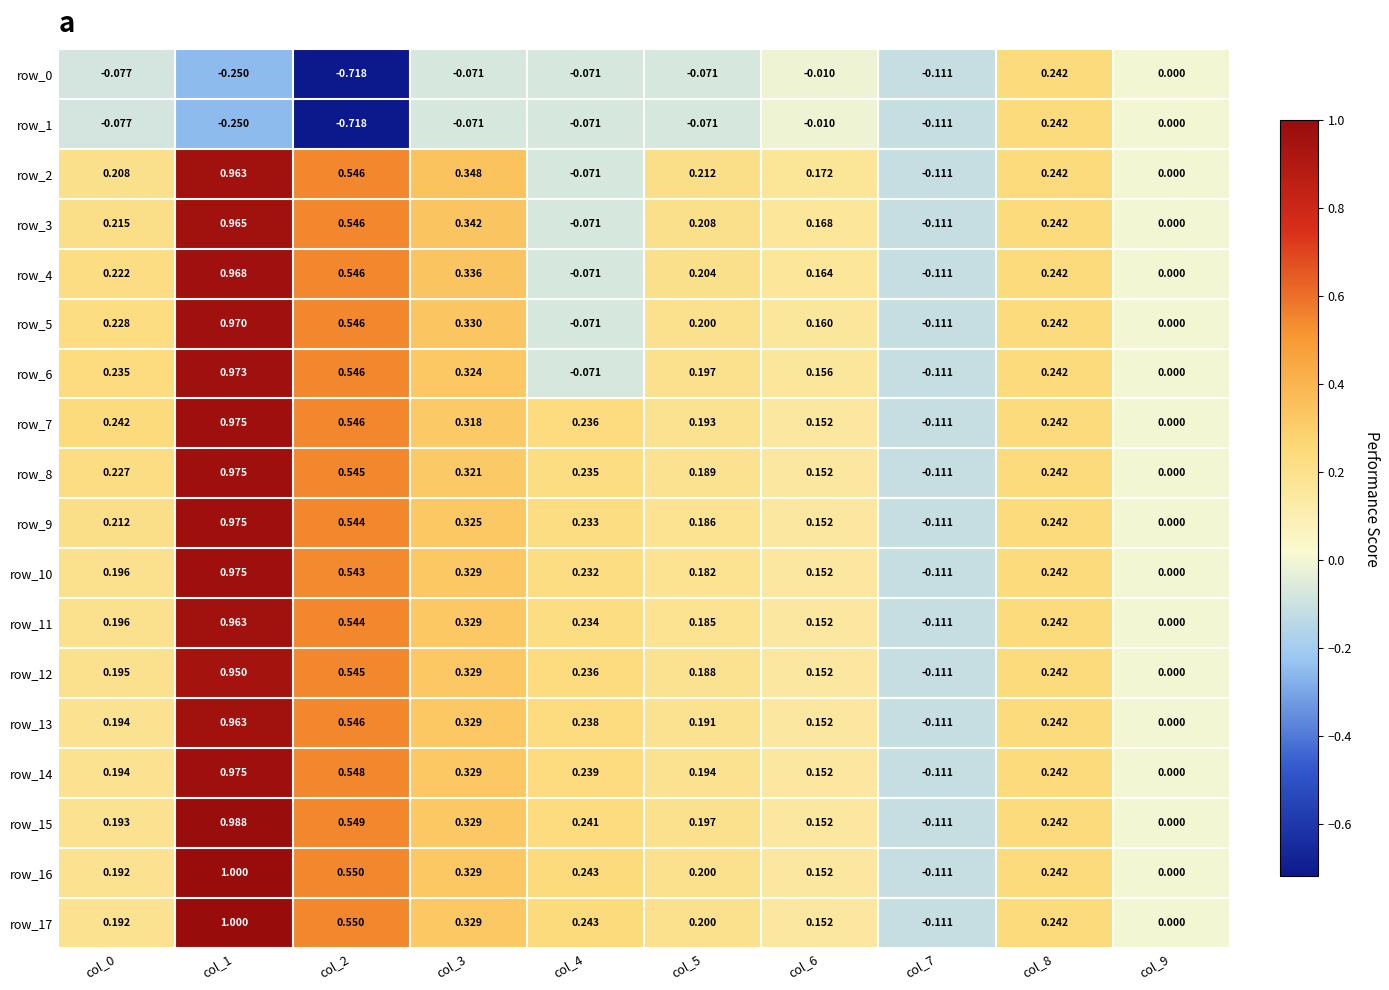

What is the difference between the maximum and minimum values in the row_5 series?

1.1